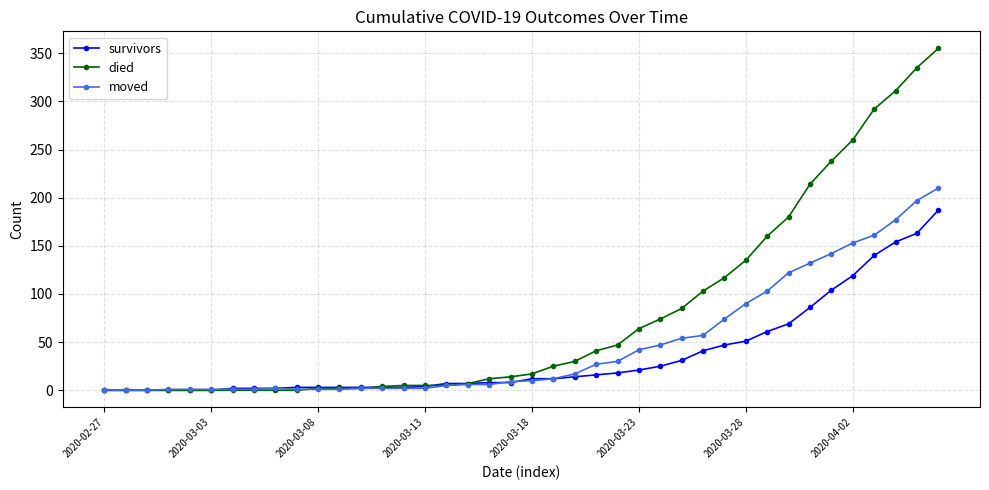

Which series has the largest total across all categories?

died